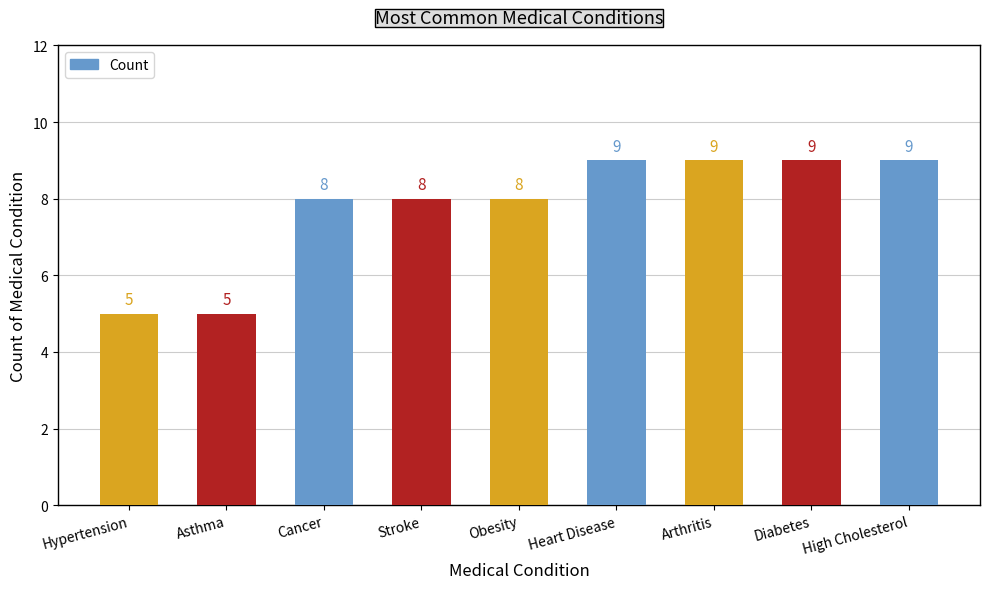

Does the chart contain any negative values?

No